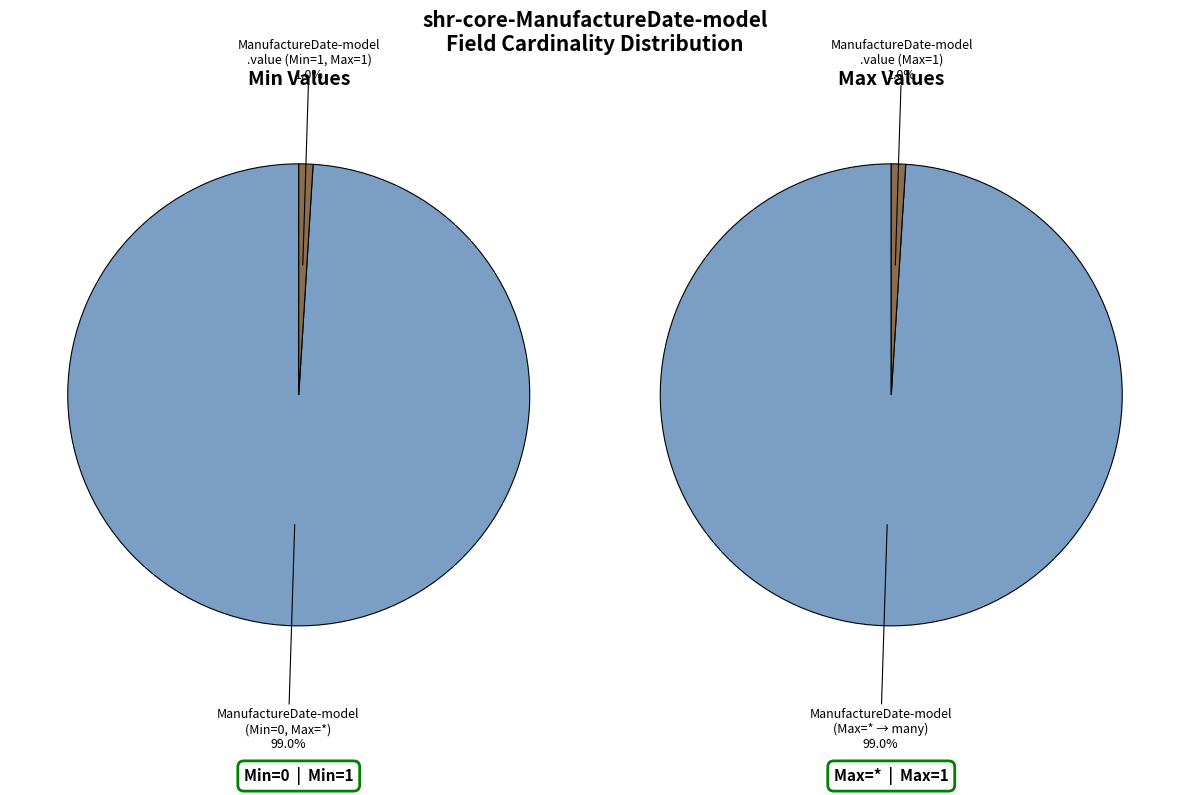

Count the number of slices in the pie.

2